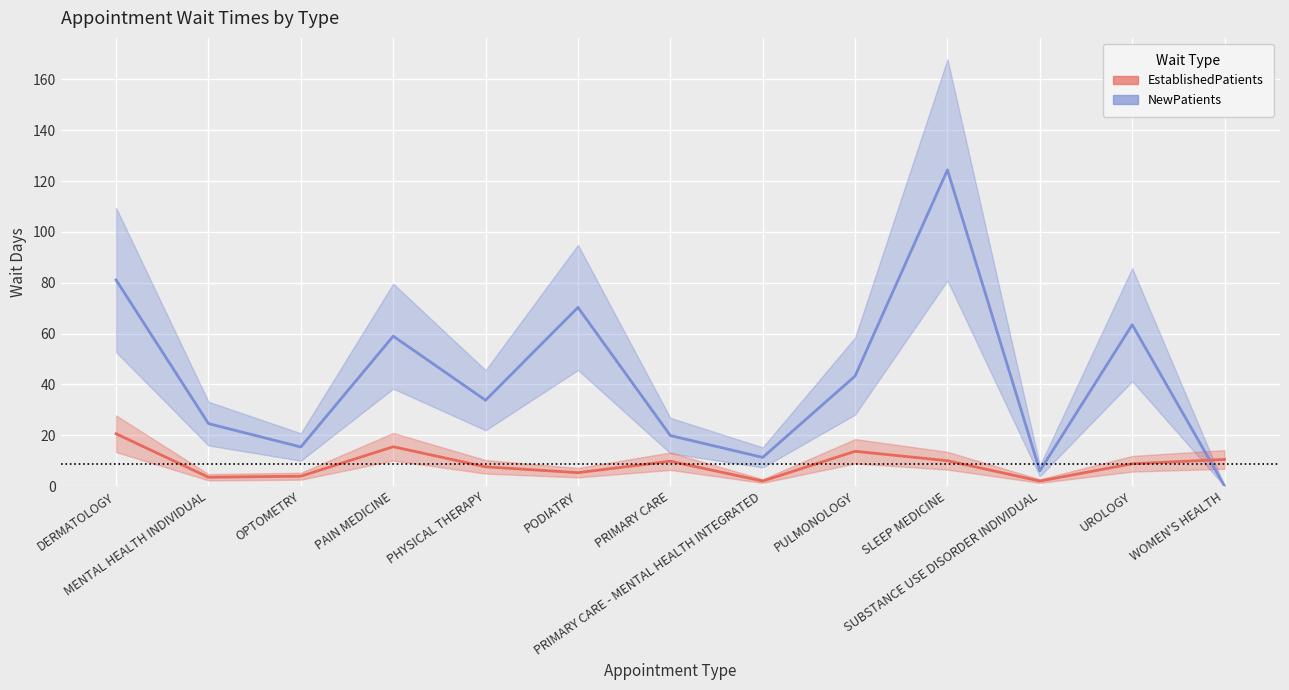

What is the label of the 7th point from the right?

PRIMARY CARE